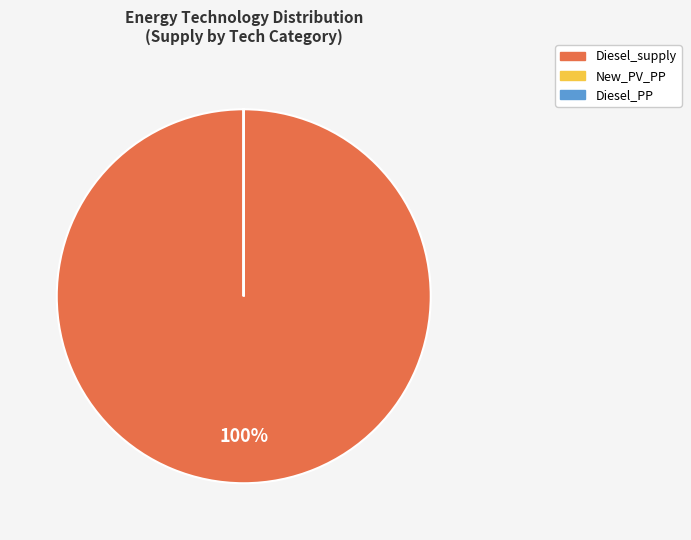

Which slice represents more than half of the pie?

Diesel_supply